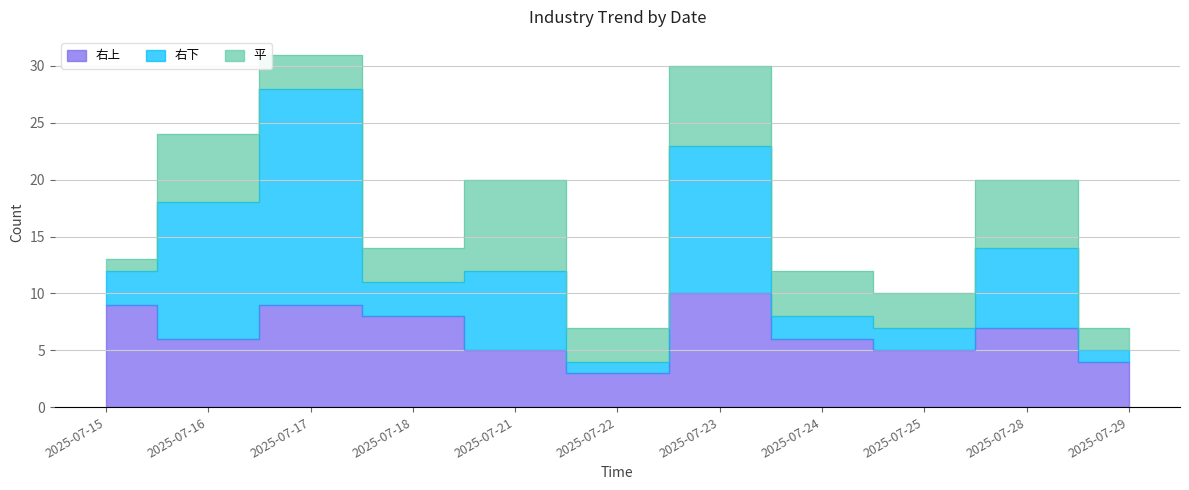

What is the sum of the 平 values at 2025-07-29 and 2025-07-25?

5